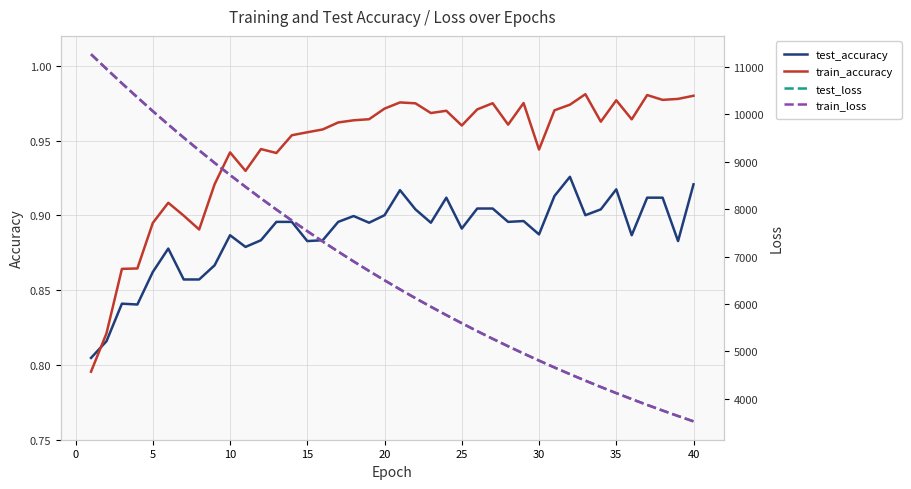

After their last crossing, which series has the higher values: test_accuracy or train_accuracy?

train_accuracy